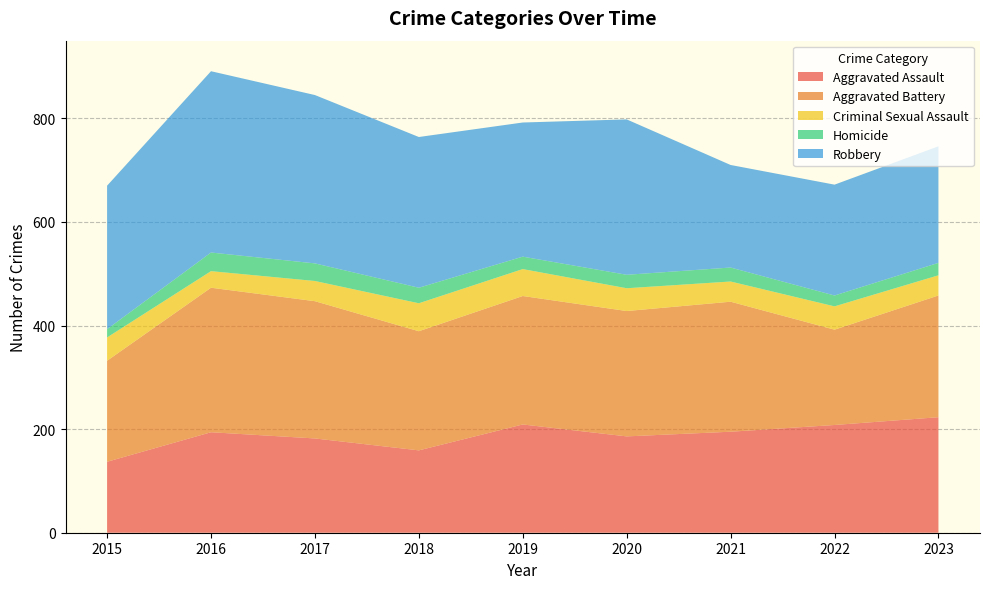

Reading left to right, list all the values displayed in this chart.

Aggravated Assault: 2015=137	2016=194	2017=182	2018=159	2019=209	2020=186	2021=195	2022=208	2023=223
Aggravated Battery: 2015=195	2016=279	2017=265	2018=230	2019=248	2020=242	2021=251	2022=184	2023=235
Criminal Sexual Assault: 2015=45	2016=32	2017=39	2018=54	2019=52	2020=44	2021=39	2022=45	2023=39
Homicide: 2015=16	2016=36	2017=34	2018=30	2019=24	2020=26	2021=27	2022=21	2023=24
Robbery: 2015=277	2016=350	2017=325	2018=291	2019=259	2020=300	2021=198	2022=214	2023=225